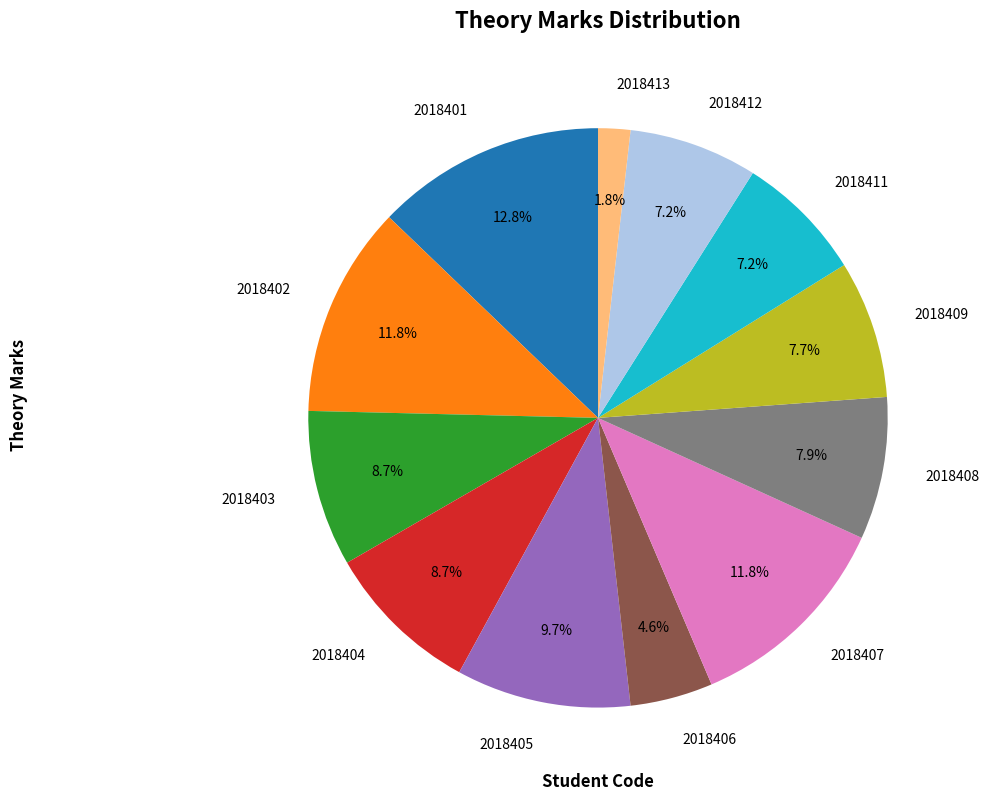

To the nearest percent, what is the average slice percentage?

8%